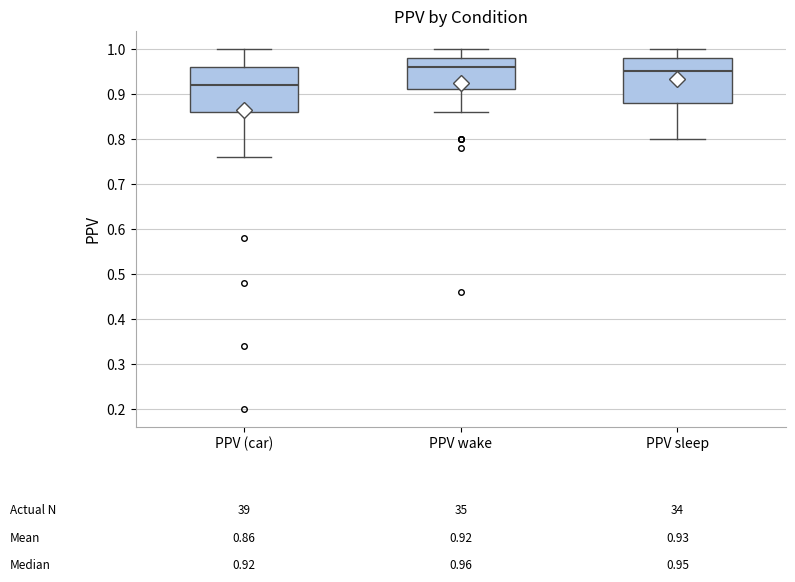

Which box's median line is the highest?

PPV wake